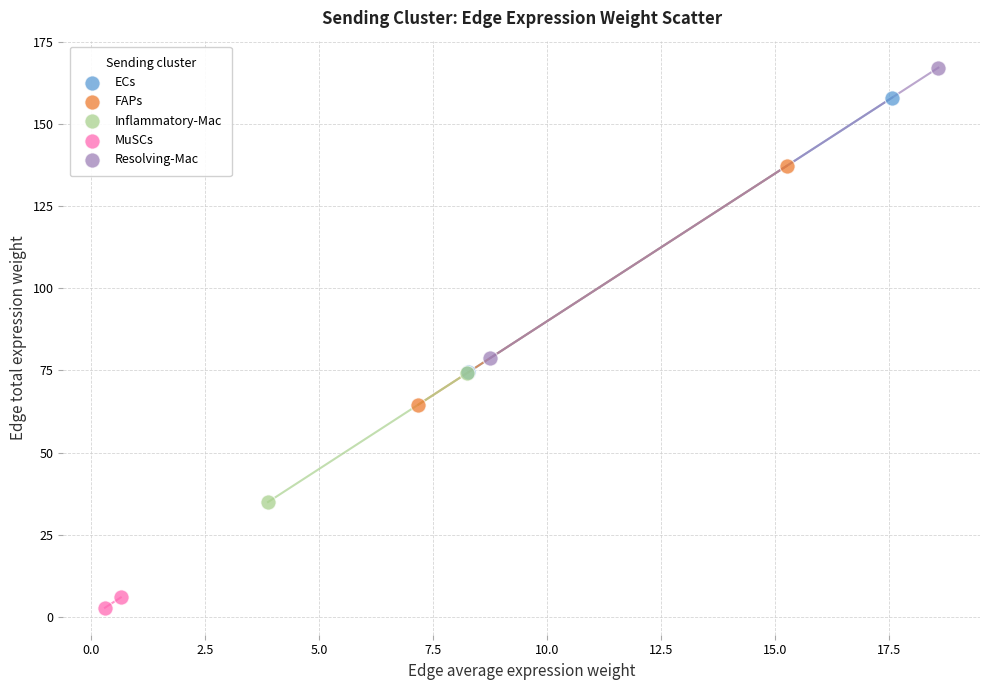

What are all the series names shown in the legend?

ECs, FAPs, Inflammatory-Mac, MuSCs, Resolving-Mac